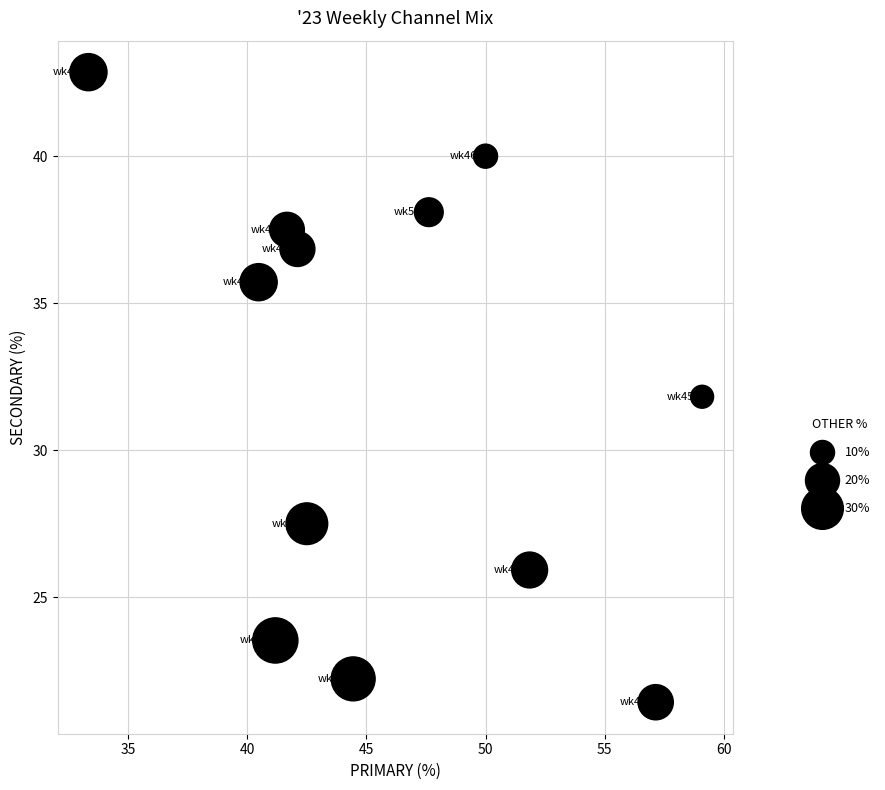

What is the average X value?

46.0